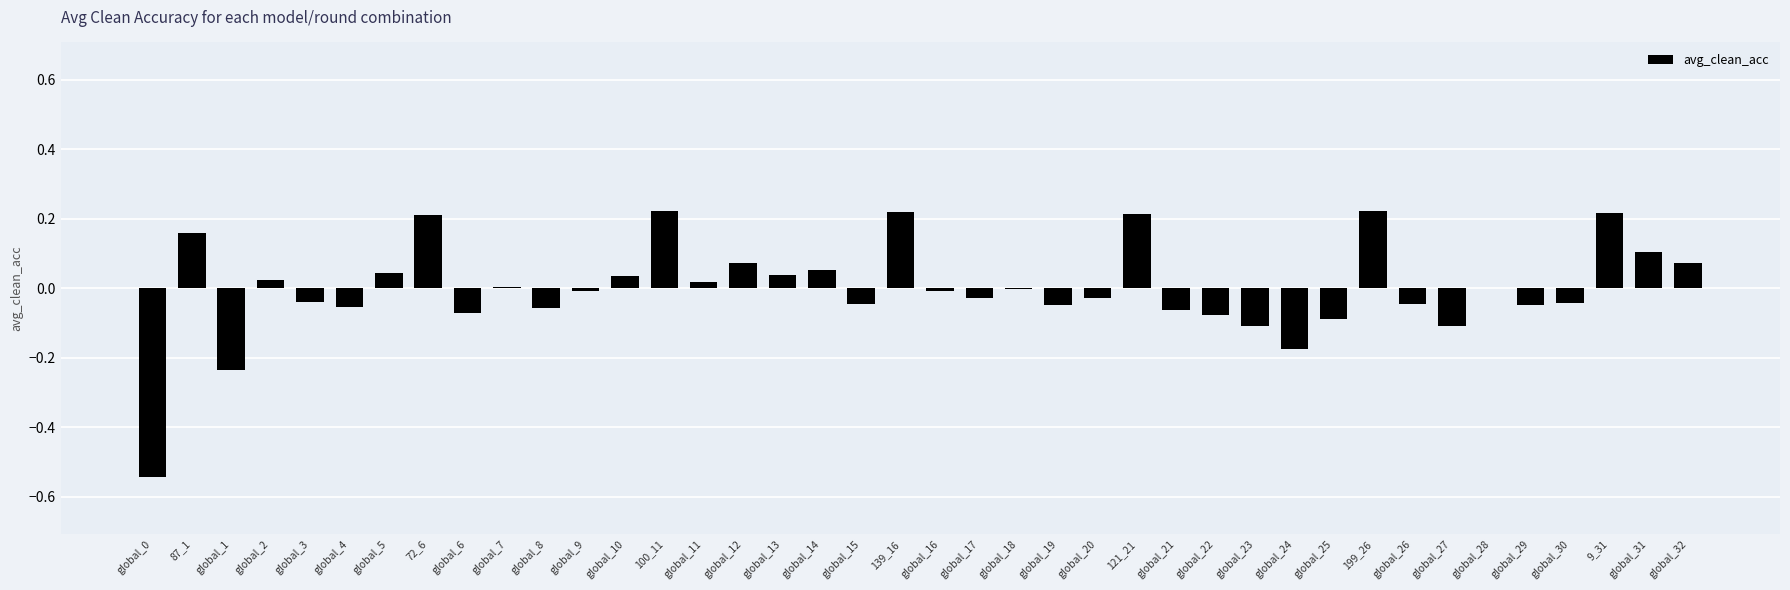

What is the change in value from global_10 to 121_21?

+0.2